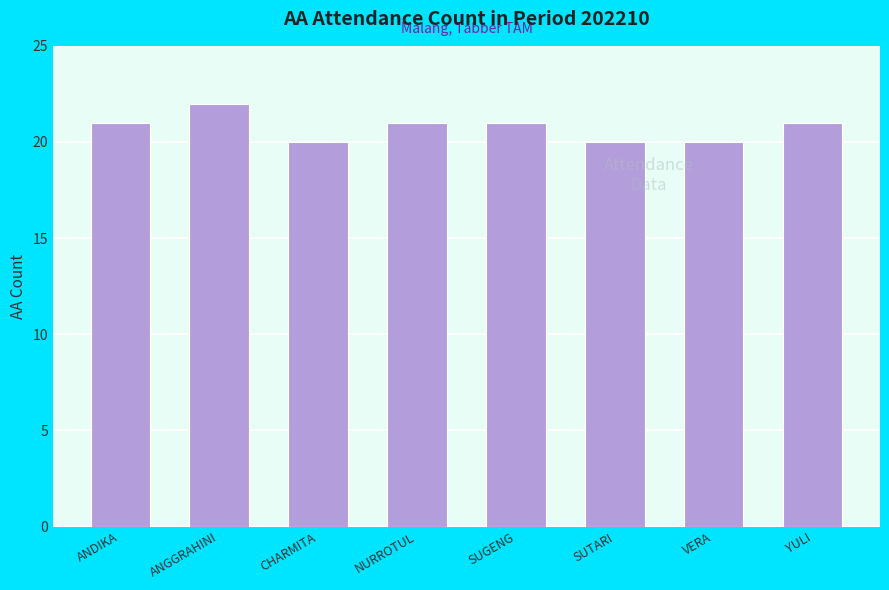

What is the difference between the maximum and minimum values?

2